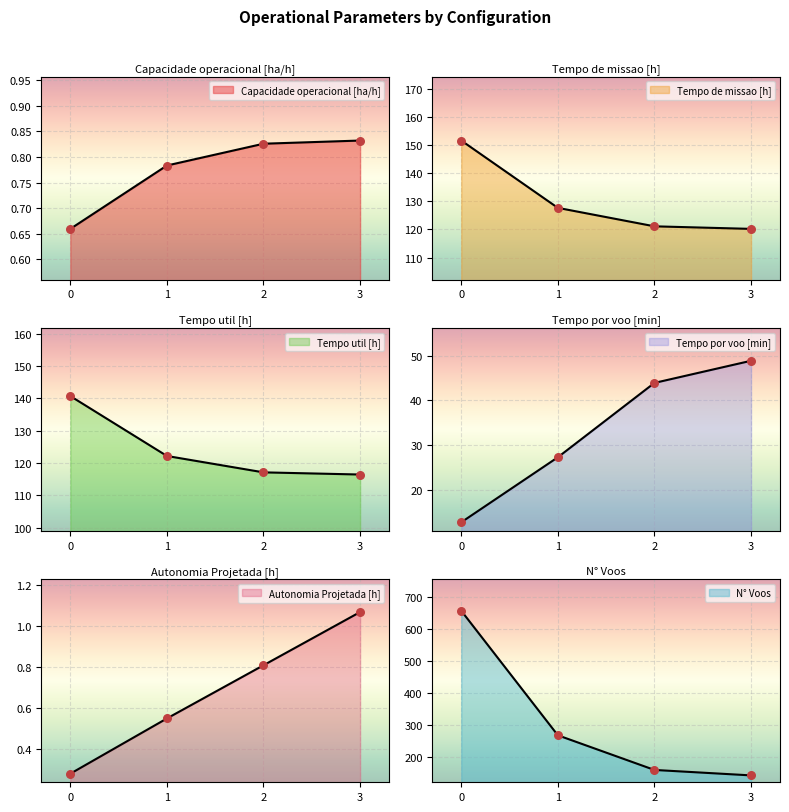

Which series has the largest total across all categories?

N° Voos